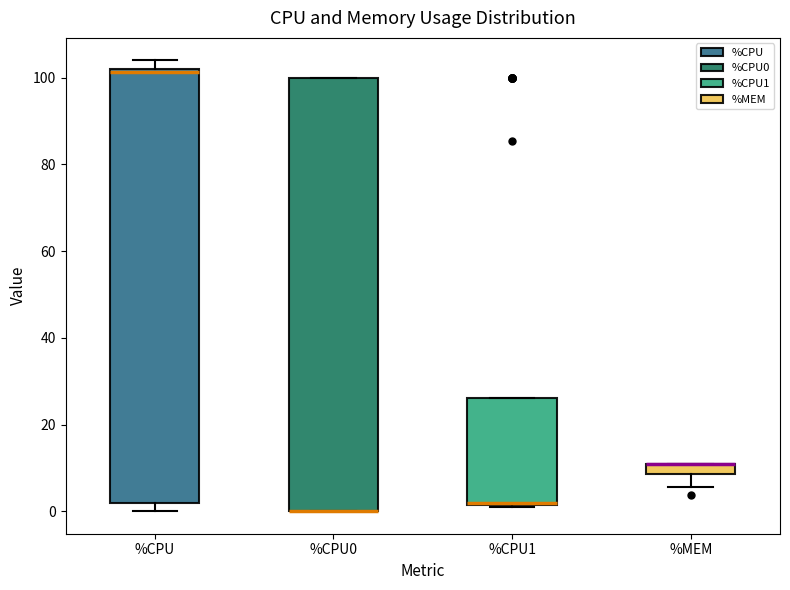

Where is the upper edge of the box for %CPU on the y-axis? The values are not printed on the chart, so give them approximately, as read against the axis.

102